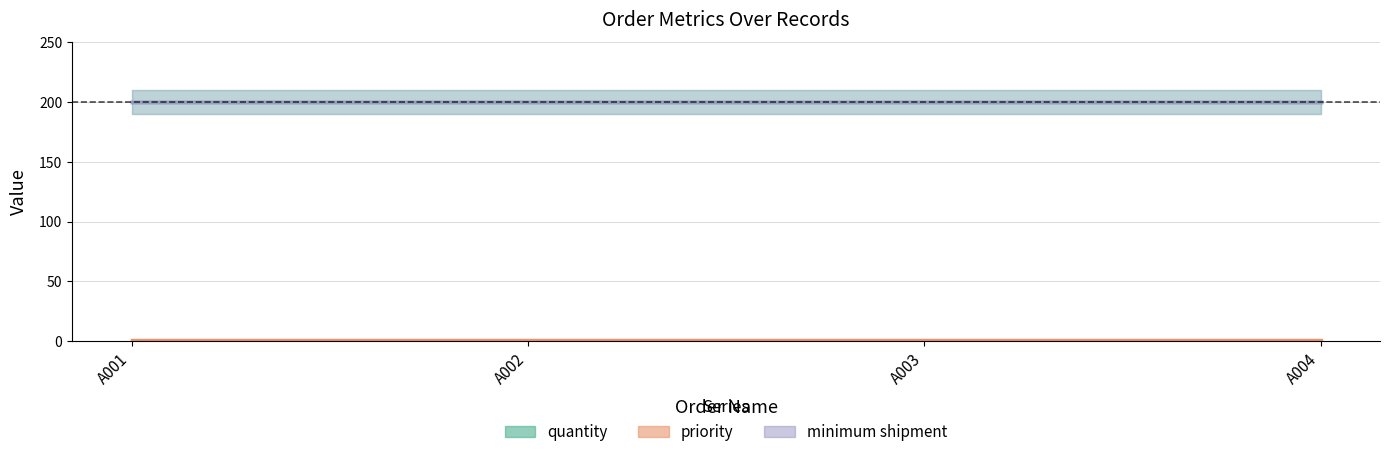

What is the difference between the highest and lowest values at A004?

199